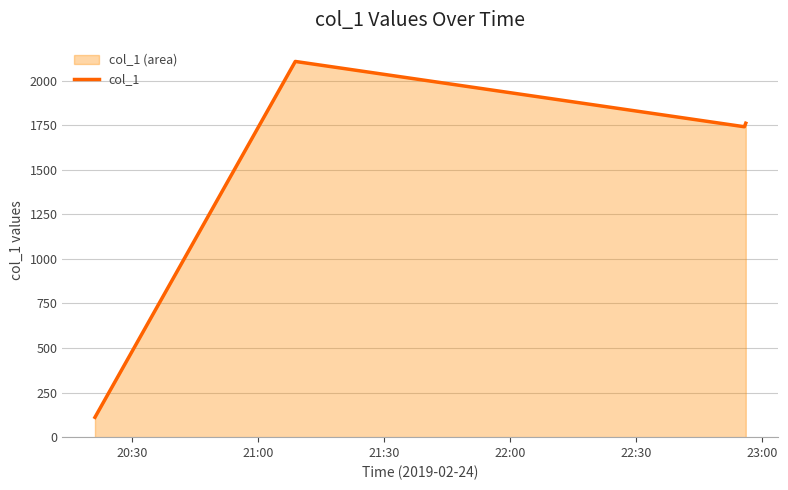

Does the chart display data point markers on the line(s)?

No